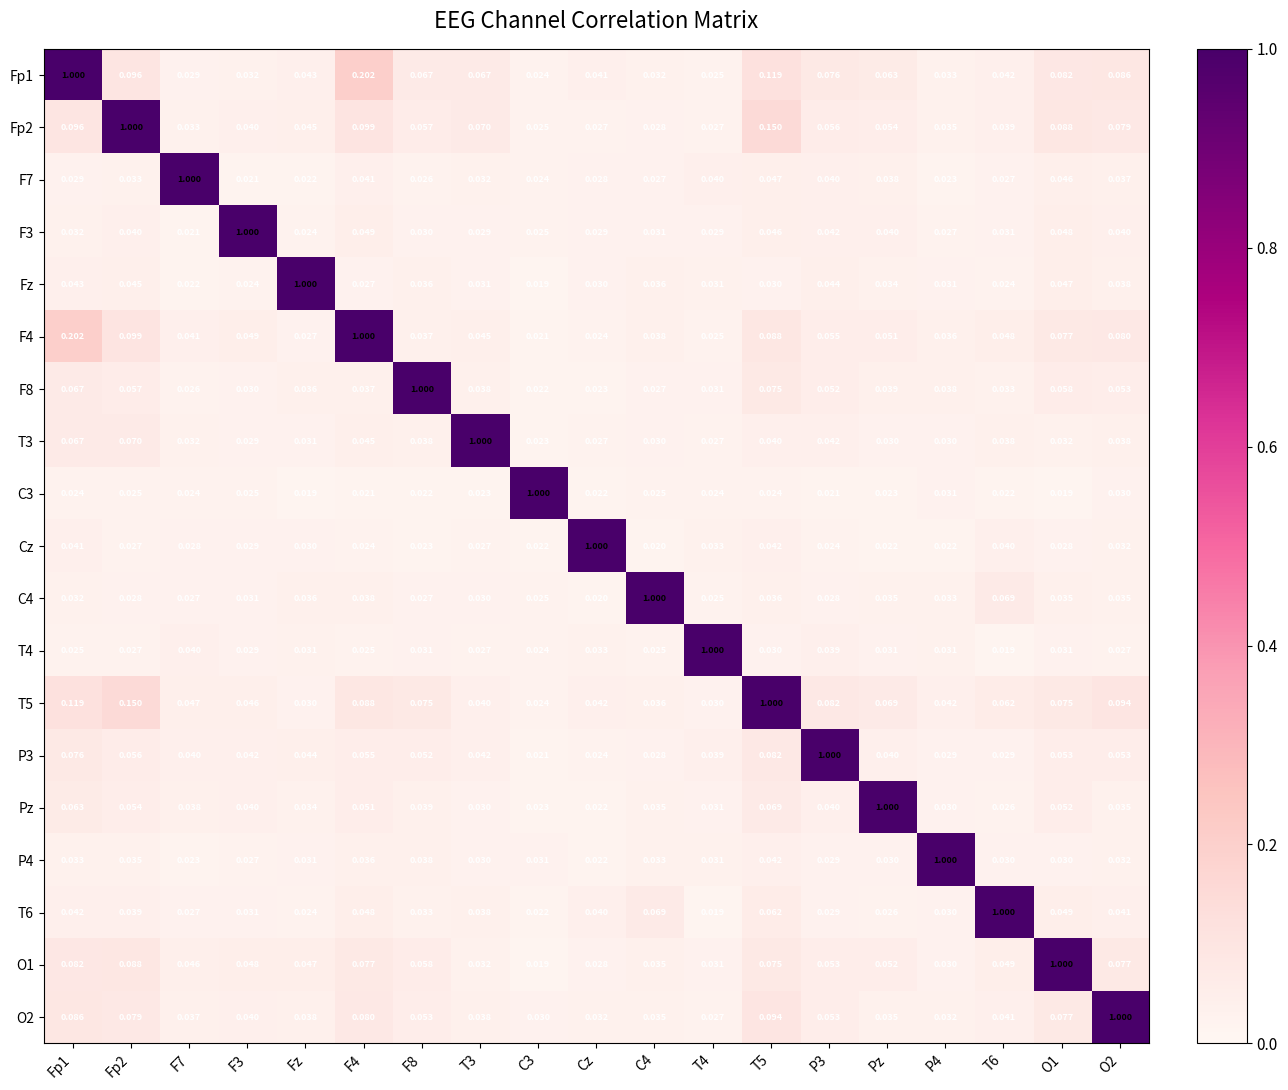

Is the value of F3 at Cz greater than the value of Pz at C4?

No